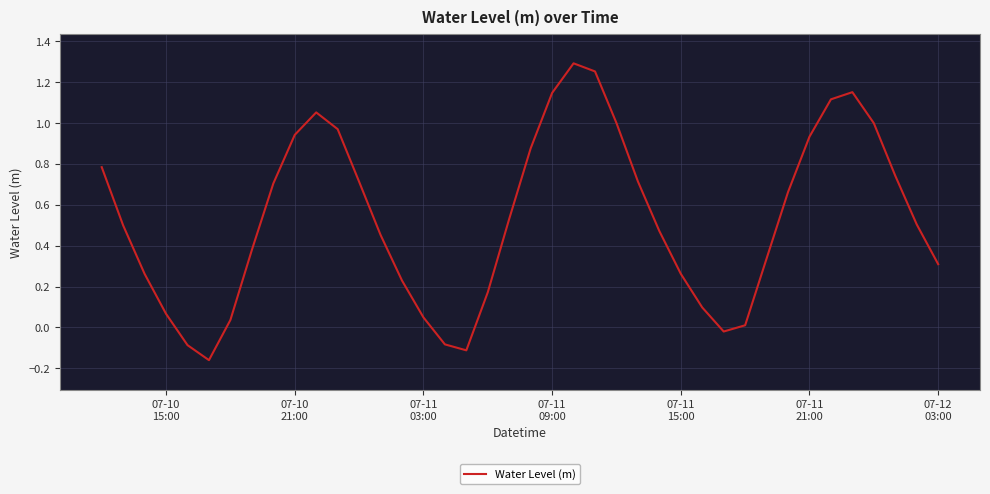

How many interior local valleys (lower than both neighbors) does the data have?

3